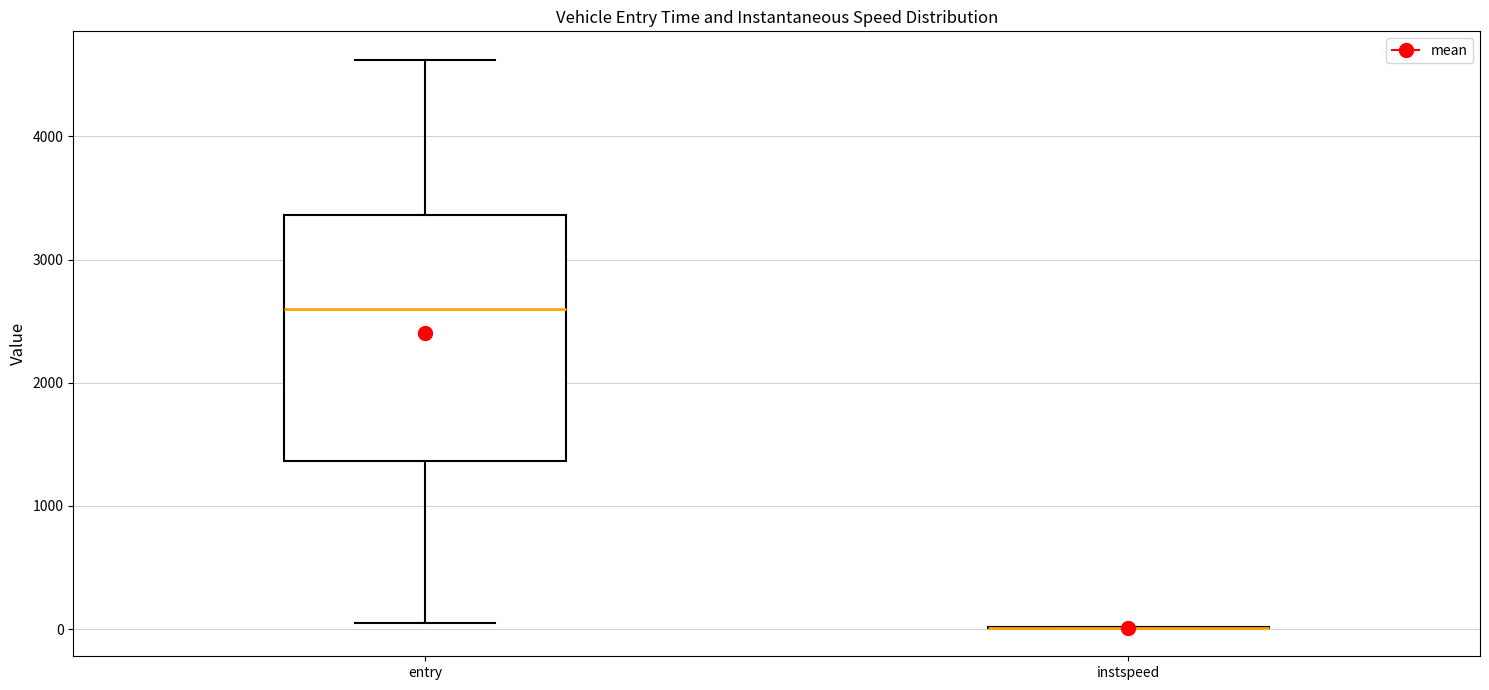

Which box is the tallest, from its lower edge to its upper edge?

entry